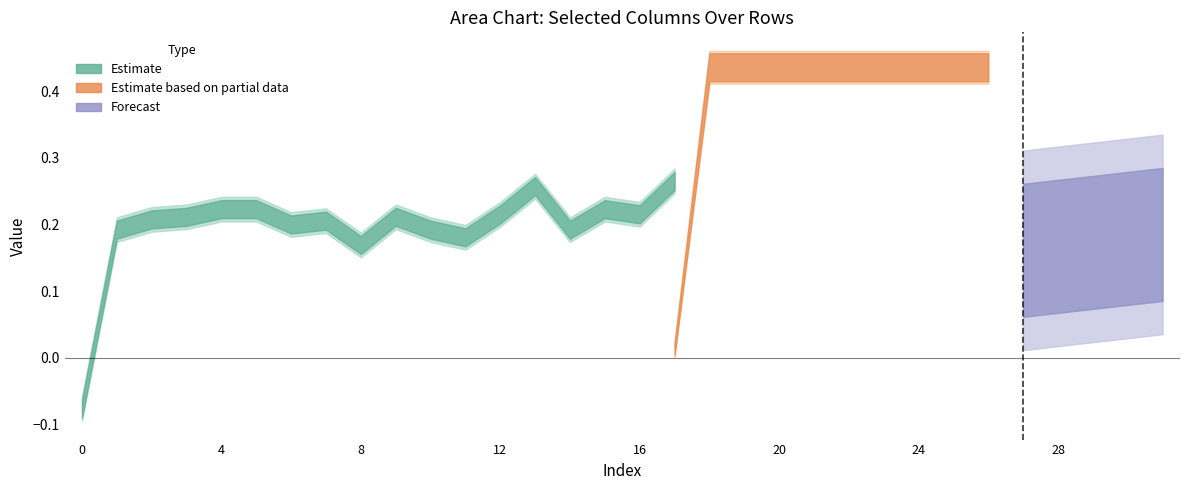

What is the smallest value displayed?

-0.1